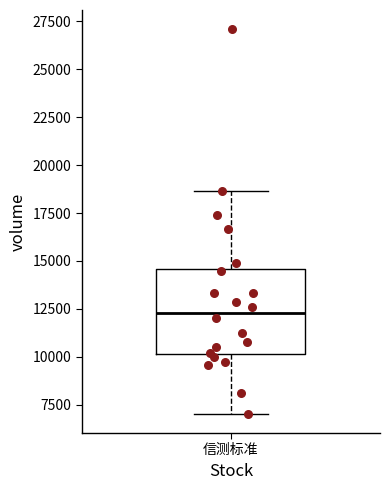

Read this box plot against the y-axis: the position of the median line, the range covered by the box, and the ends of both whiskers. The values are not printed on the chart, so give them approximately, as read against the axis.

median 12500, box 10000 to 14500, whiskers 7000 to 18500